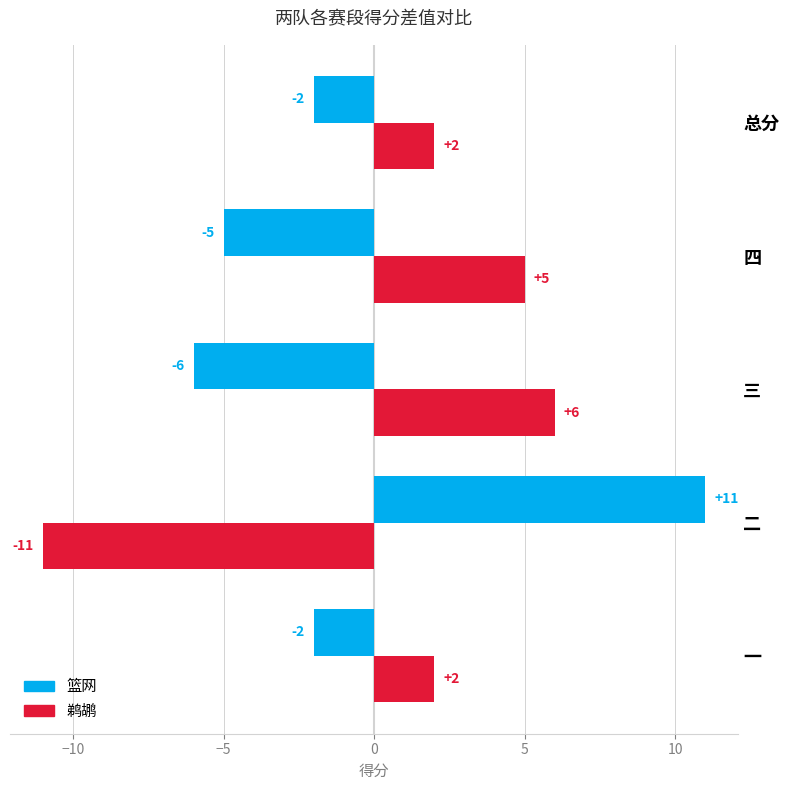

Rank the series at 二 from lowest to highest value.

鹈鹕, 篮网